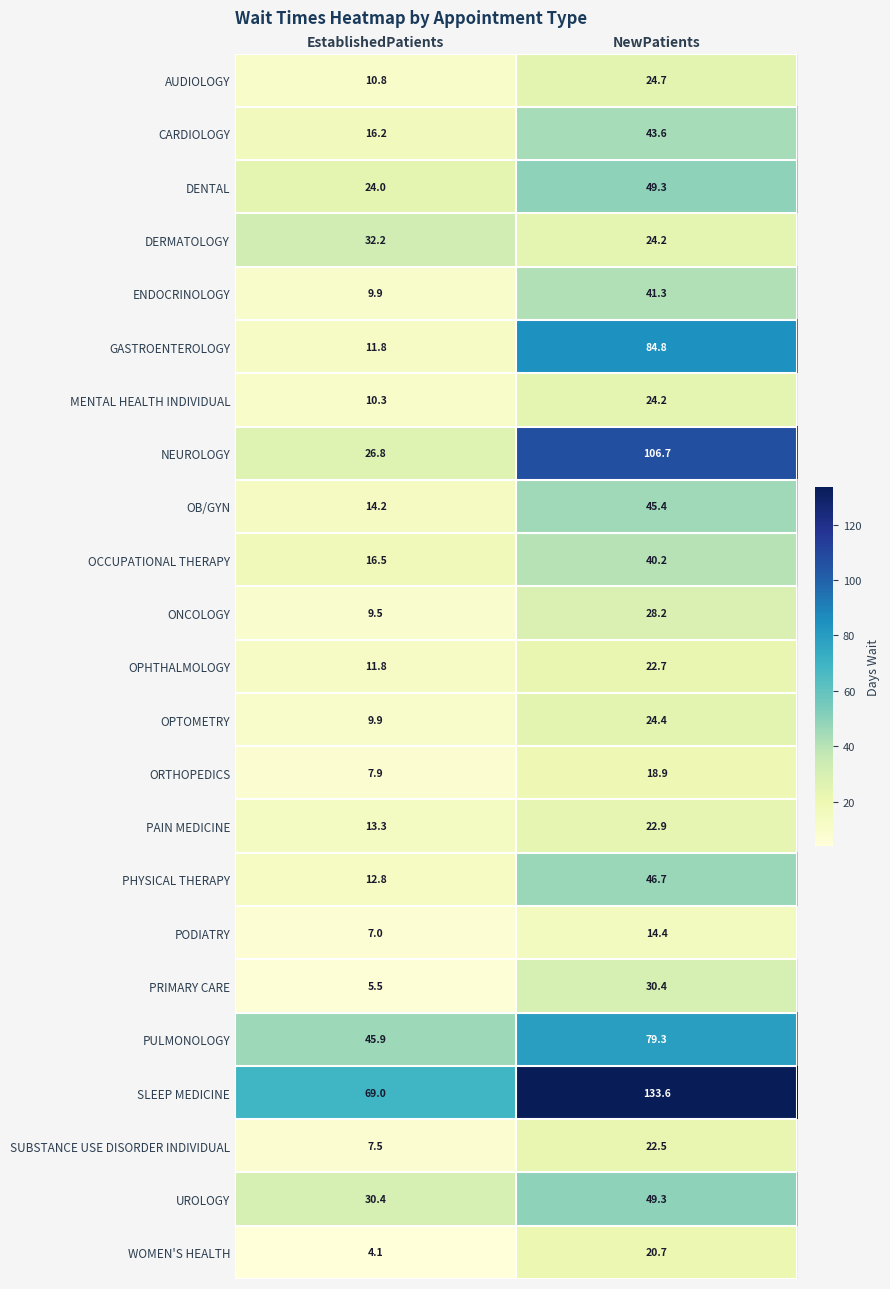

At which category does the chart reach its peak across all series?

NewPatients